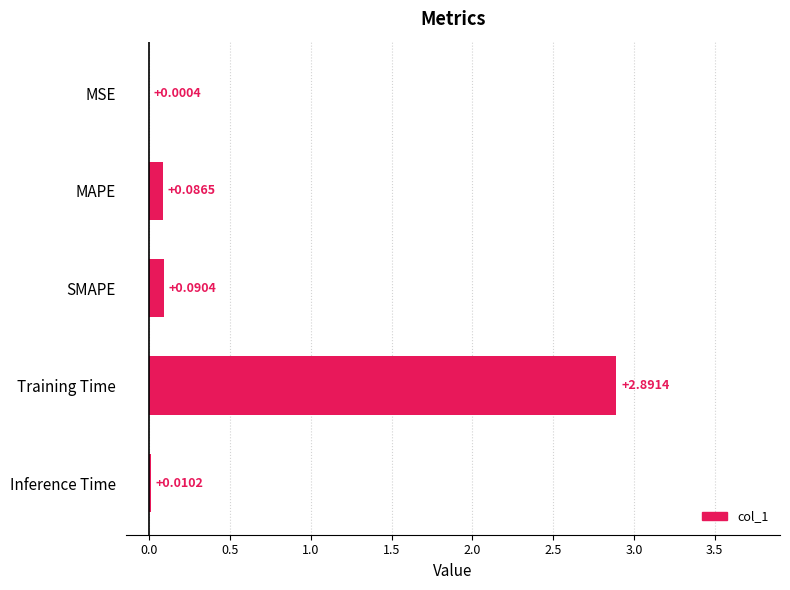

What is the average value?

0.6